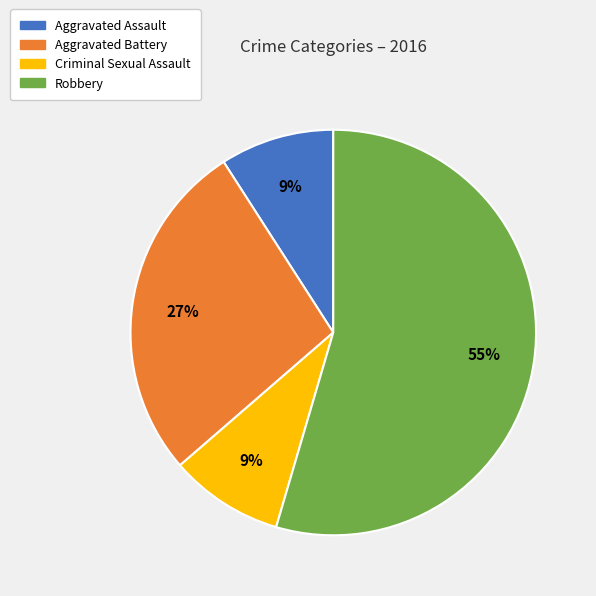

To the nearest percent, what is the combined percentage of Robbery and Aggravated Assault?

64%